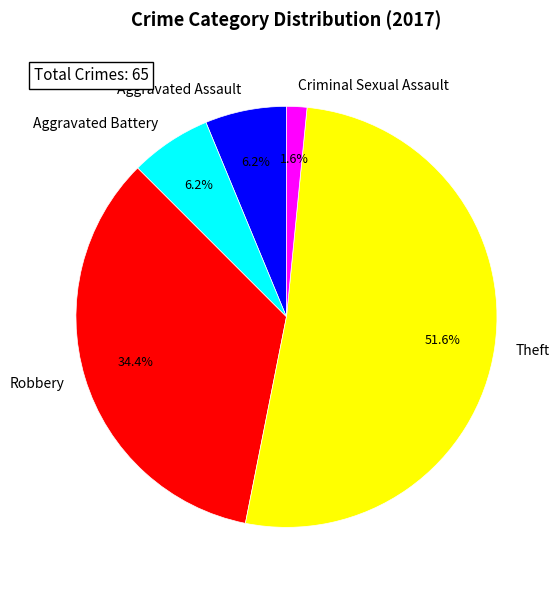

Is there a majority slice in this chart?

Yes